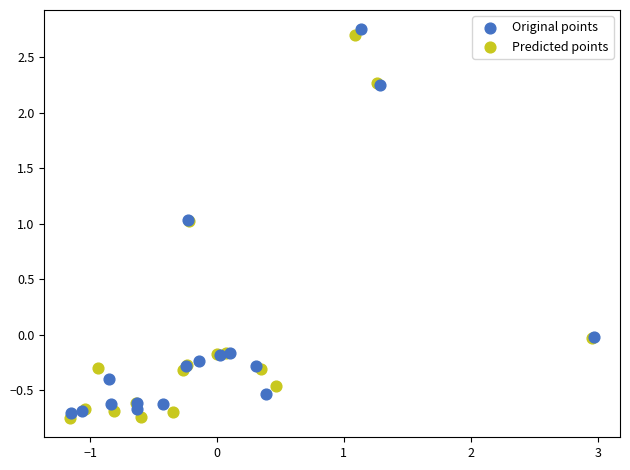

What are all the series names shown in the legend?

Original points, Predicted points